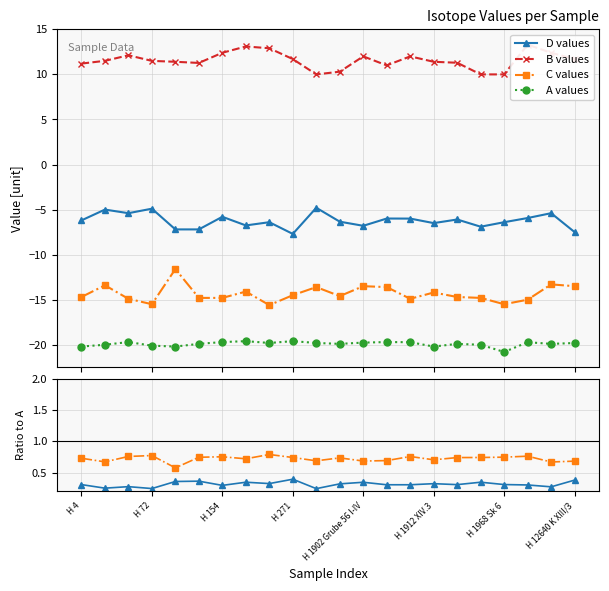

The value of D at H 12640 K XIII/3 is -3.3. True or false?

False